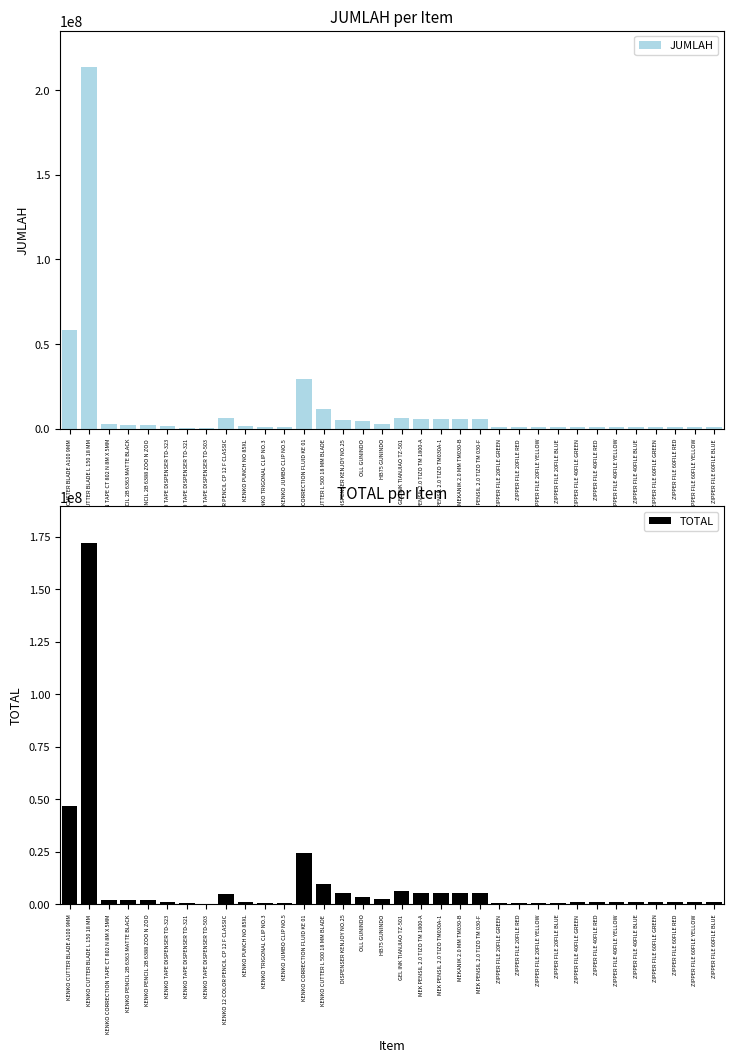

The JUMLAH series shows 6743981 at OLL GUNINDO. True or false?

False